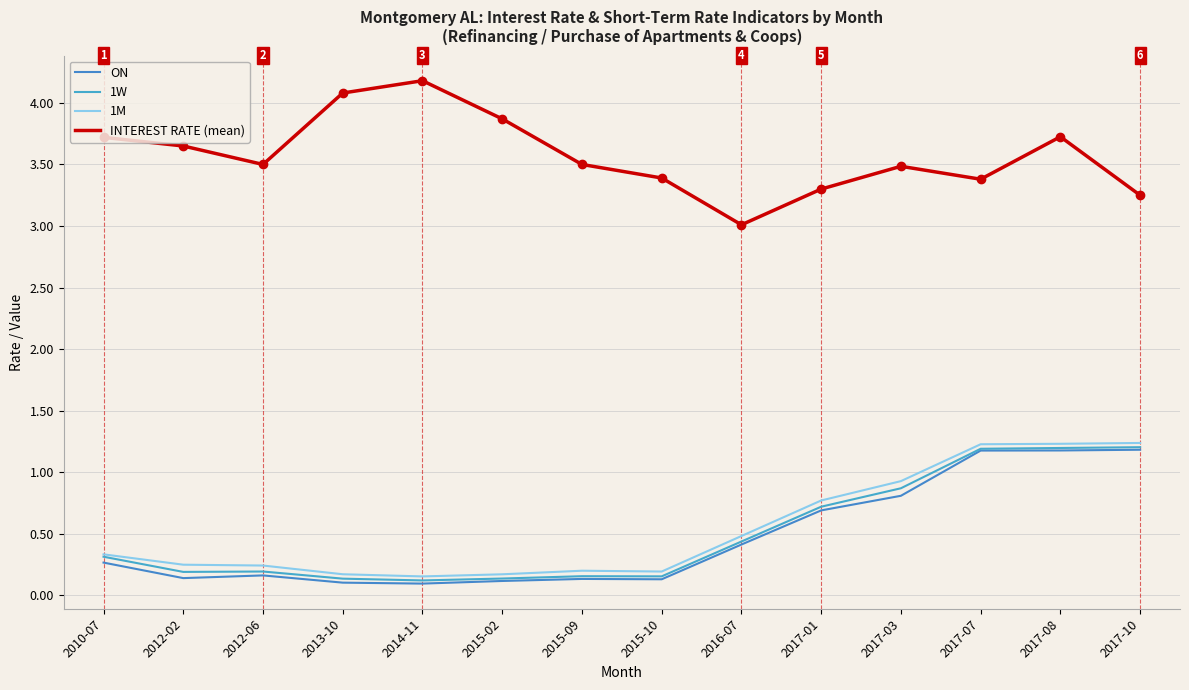

What is the total value across all series at 2012-02?

4.2